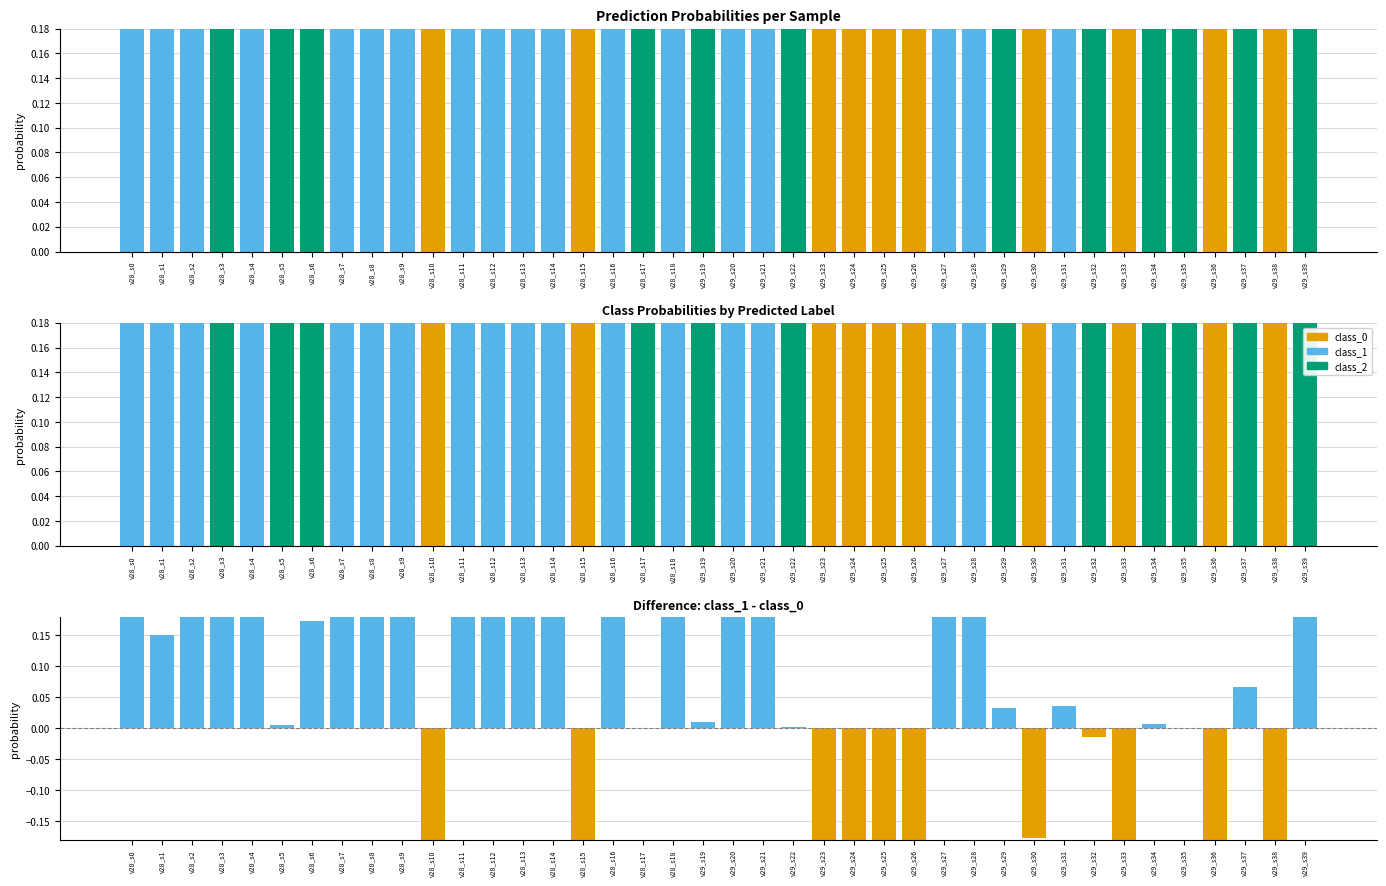

Rank the series by their maximum value, from highest to lowest.

class_2, class_1, class_0